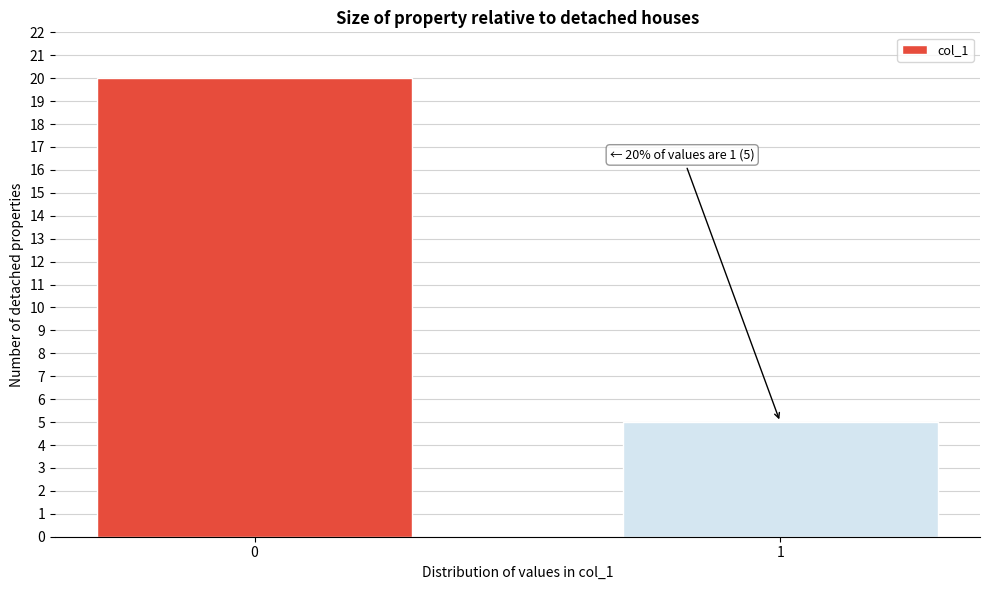

Reading right to left, what are all the values shown in this chart?

5	20